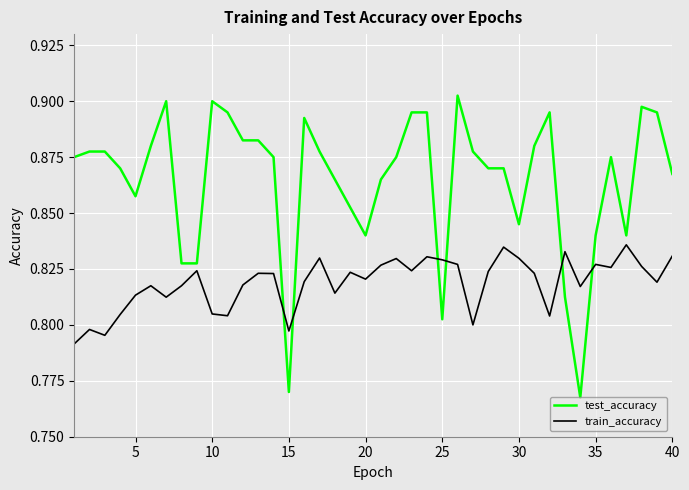

Rank the series by their average value, from highest to lowest.

test_accuracy, train_accuracy